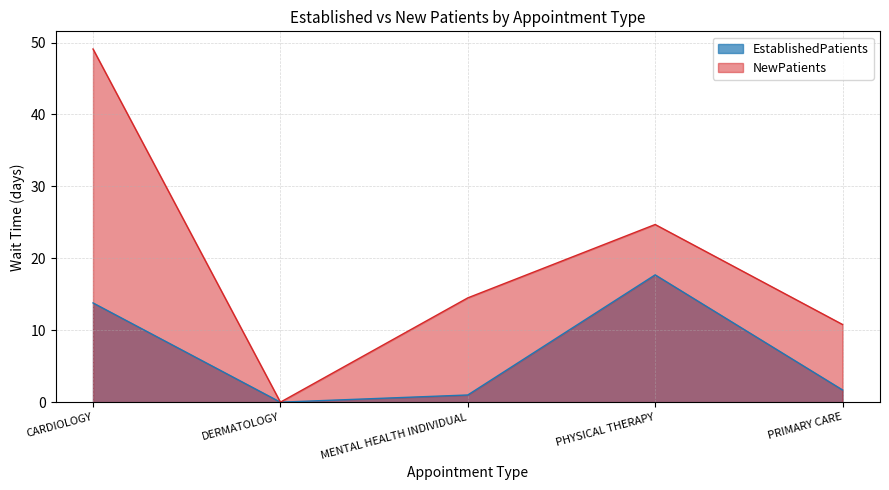

How many values in the NewPatients series exceed 14?

3